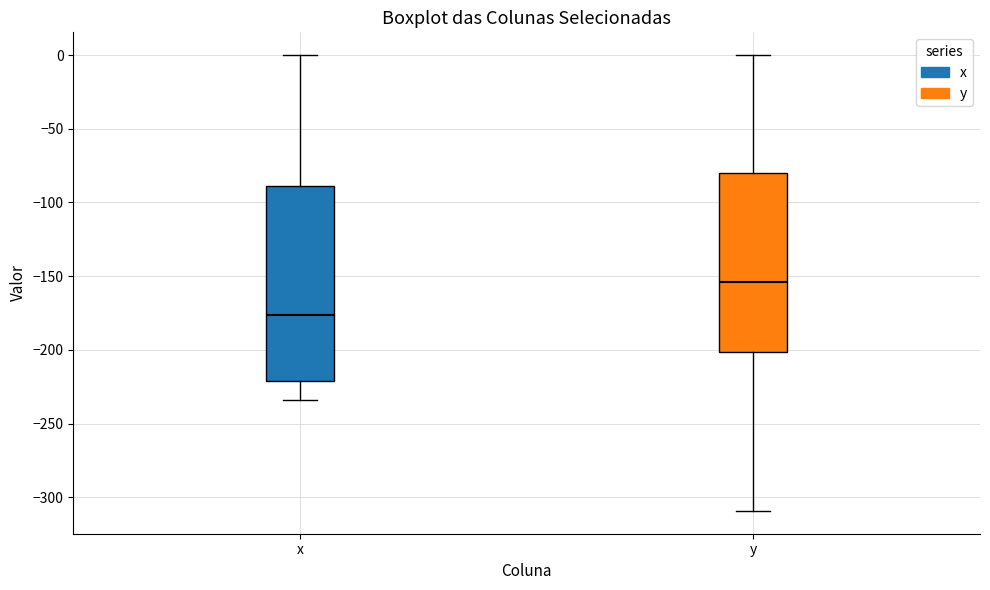

Reading left to right, transcribe this box plot: for each box, give where its median line is, the range the box spans, and where its two whiskers end, as read against the y-axis. The values are not printed on the chart, so give them approximately, as read against the axis.

x: median -175, box -220 to -90, whiskers -235 to 0
y: median -155, box -200 to -80, whiskers -310 to 0